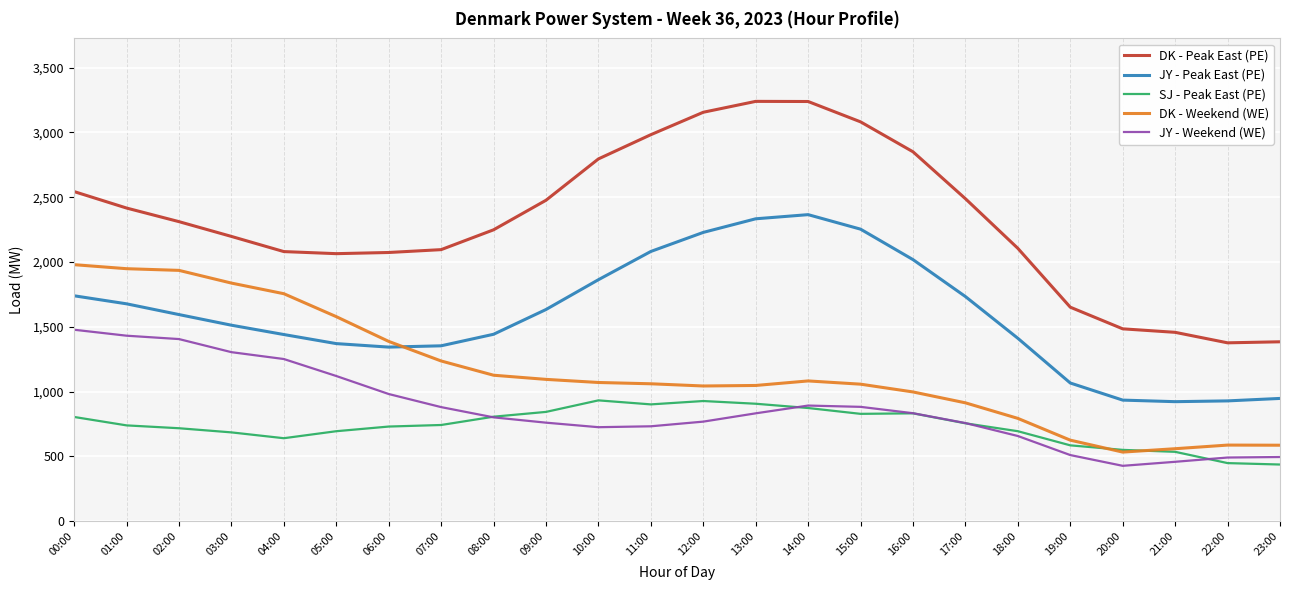

What is the difference between the highest and lowest values at 20:00?

1057